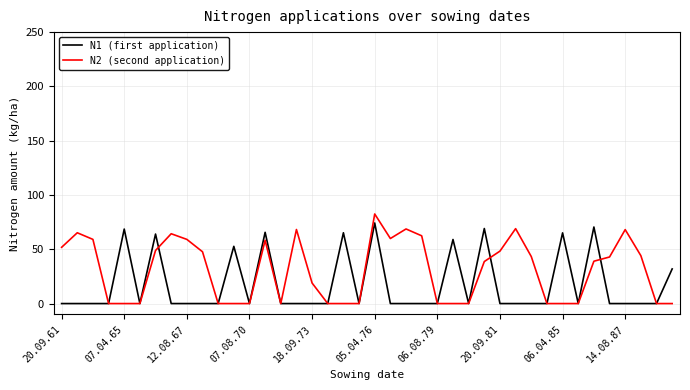

Rank the series by their average value, from lowest to highest.

N1 (first application), N2 (second application)